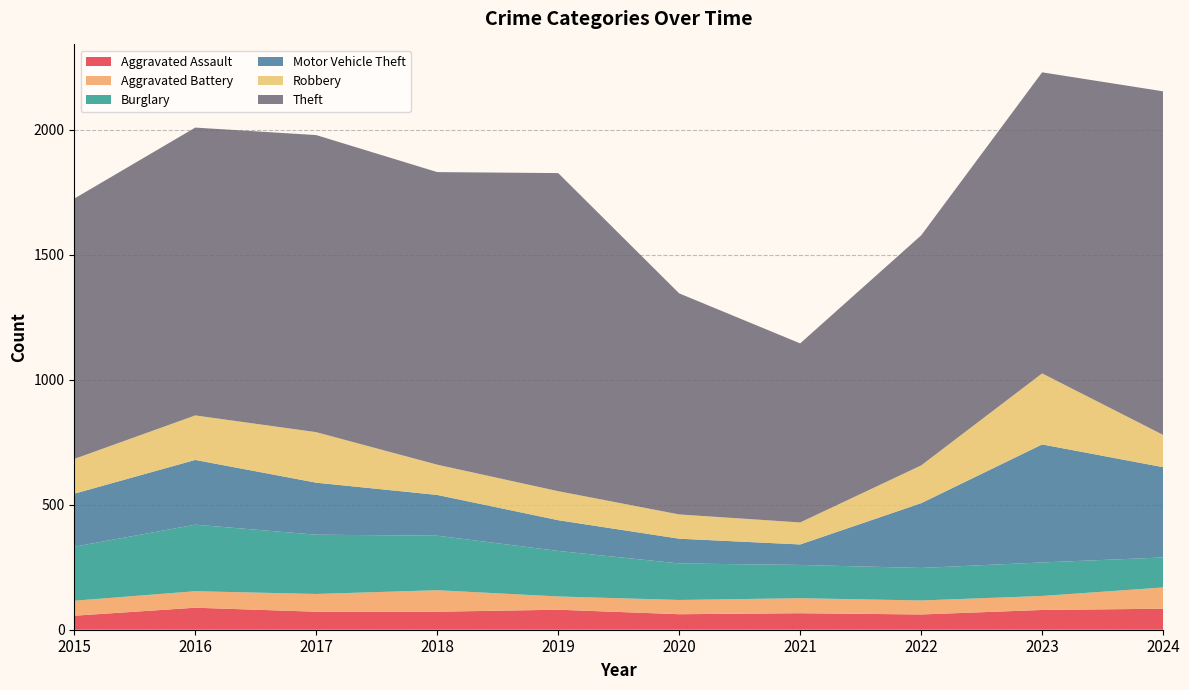

Reading left to right, what are all the values shown in this chart?

Aggravated Assault: 2015=56	2016=88	2017=72	2018=72	2019=80	2020=62	2021=66	2022=61	2023=79	2024=84
Aggravated Battery: 2015=60	2016=66	2017=71	2018=86	2019=53	2020=57	2021=60	2022=56	2023=56	2024=85
Burglary: 2015=216	2016=266	2017=237	2018=218	2019=182	2020=146	2021=133	2022=130	2023=134	2024=120
Motor Vehicle Theft: 2015=212	2016=259	2017=208	2018=163	2019=123	2020=99	2021=82	2022=259	2023=472	2024=361
Robbery: 2015=139	2016=178	2017=202	2018=121	2019=116	2020=97	2021=88	2022=151	2023=284	2024=129
Theft: 2015=1041	2016=1151	2017=1188	2018=1170	2019=1272	2020=884	2021=716	2022=920	2023=1204	2024=1374